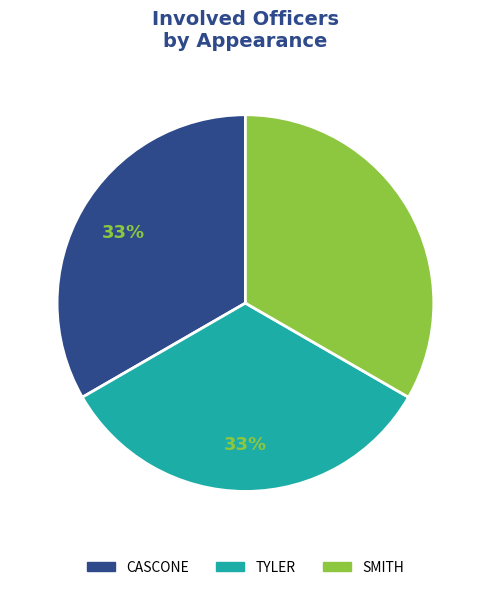

To the nearest percent, what portion does CASCONE represent?

33%